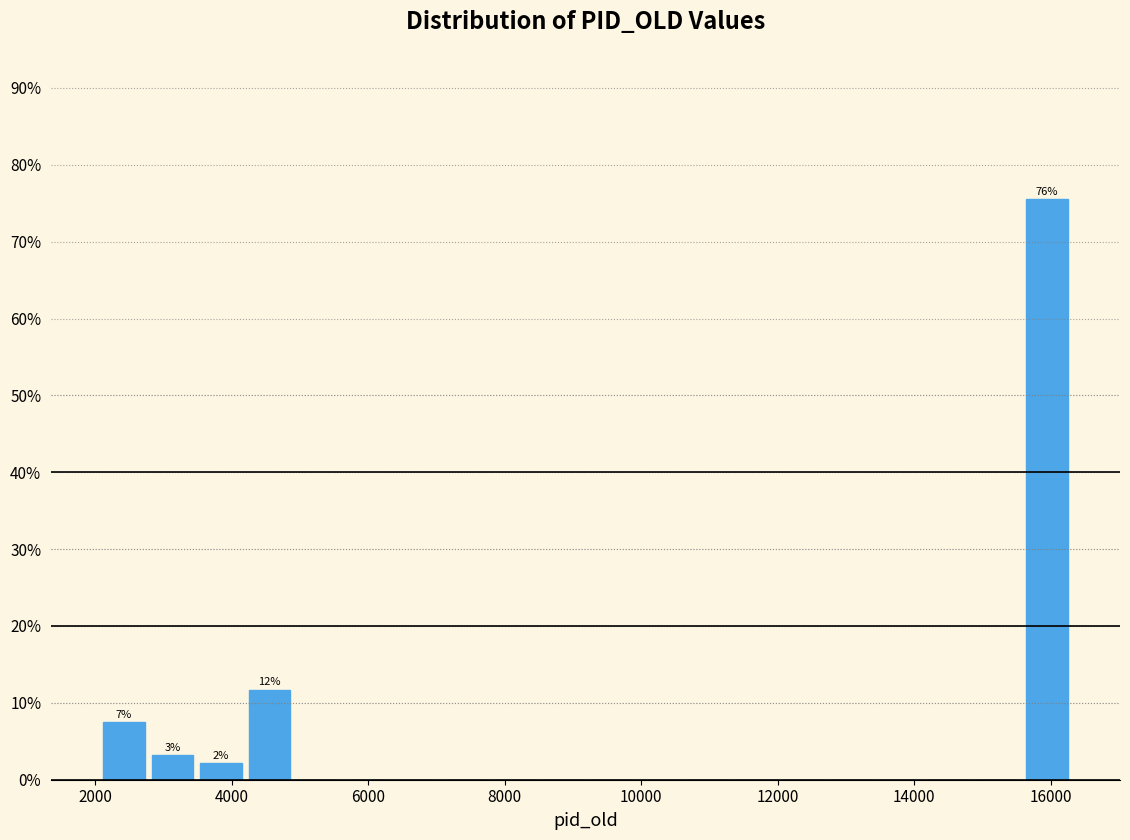

Around what value on the x-axis is the tallest bar? Give the approximate position of its centre, as read against the axis.

16000